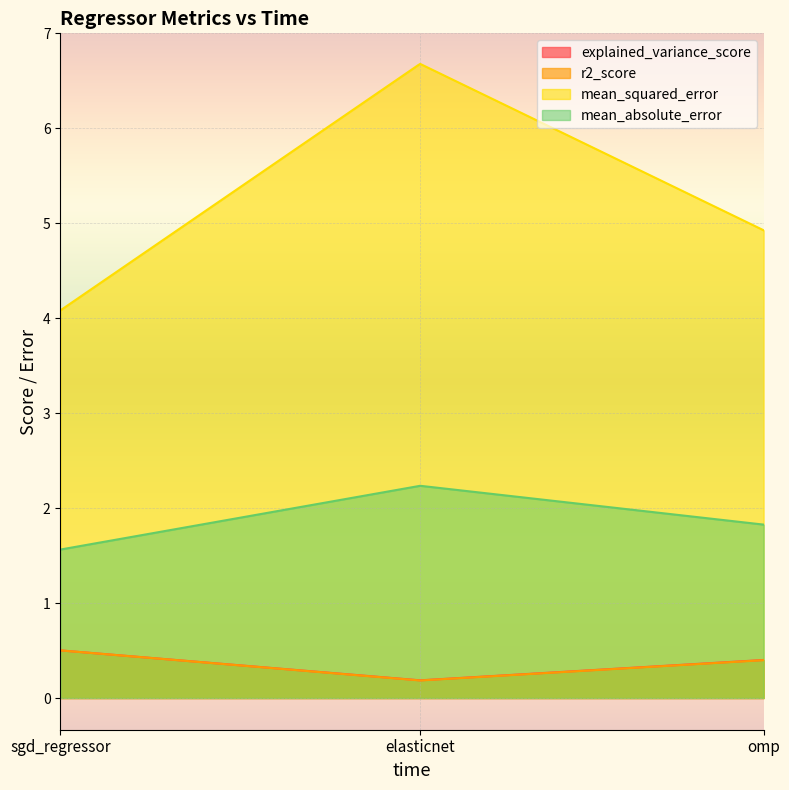

Which label corresponds to the smallest value in the chart?

elasticnet